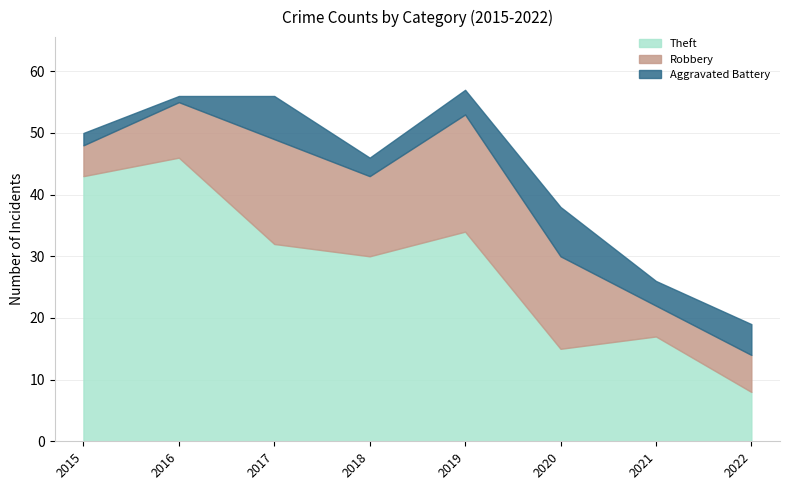

At which category is the sum across all series the highest?

2019